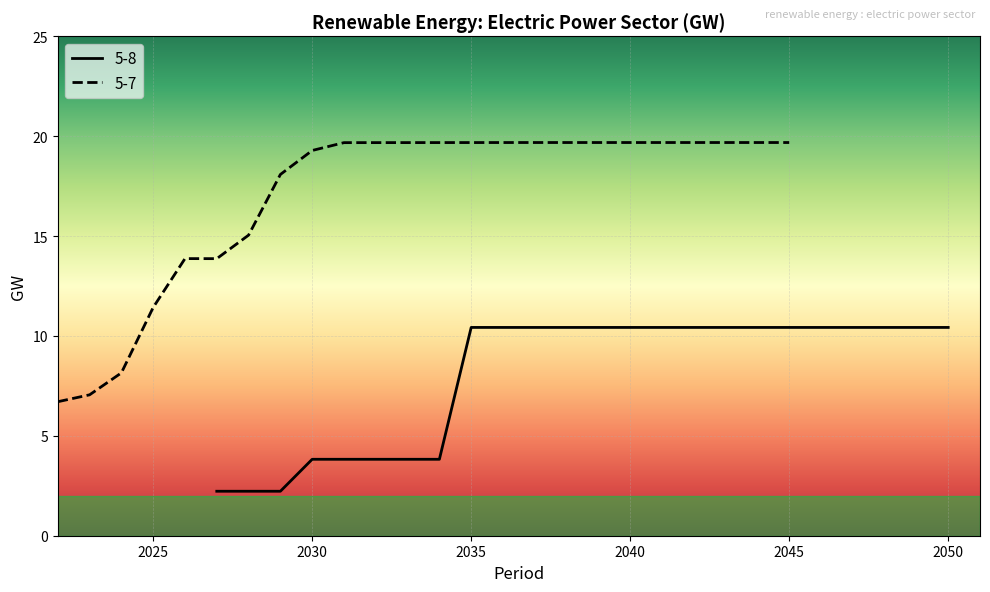

What is the average value of the 5-8 series?

8.0